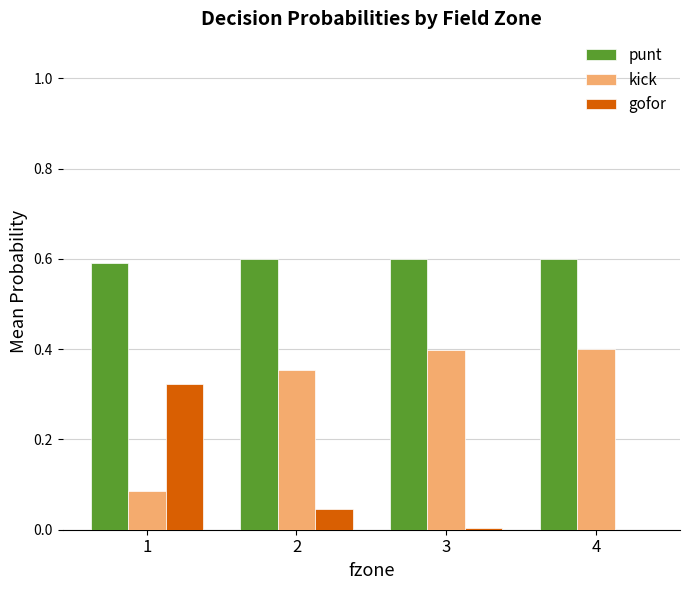

What is the sum of all kick values?

1.2